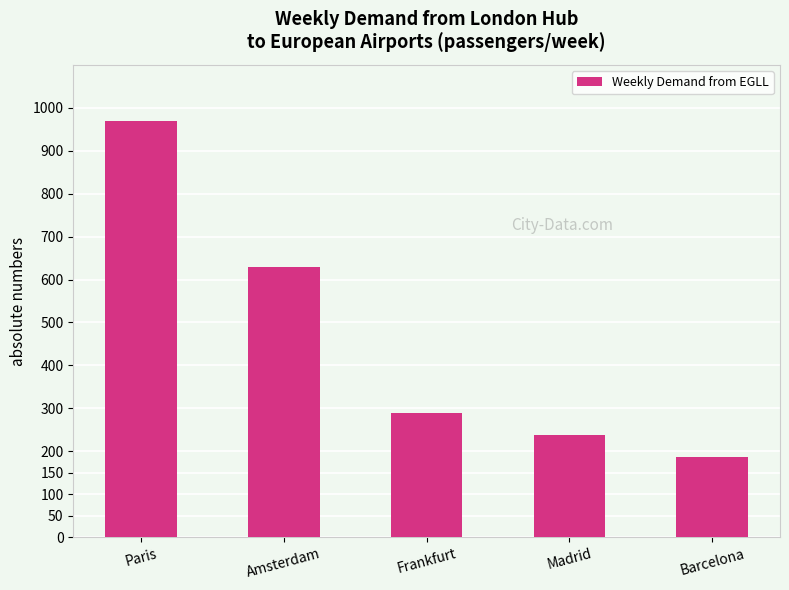

Which has a higher value, Amsterdam or Barcelona?

Amsterdam